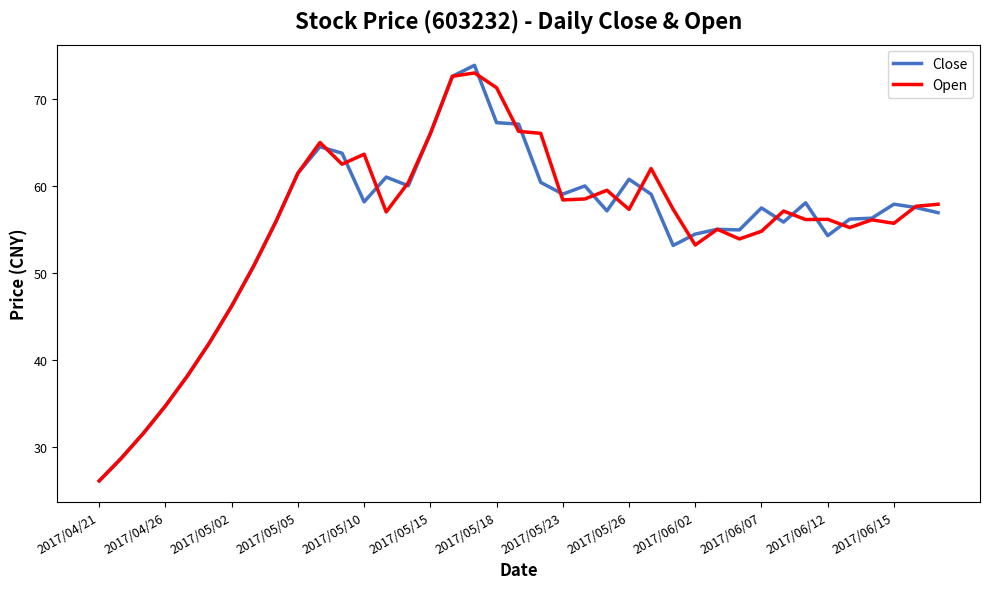

What is the highest value of the Close series?

73.9